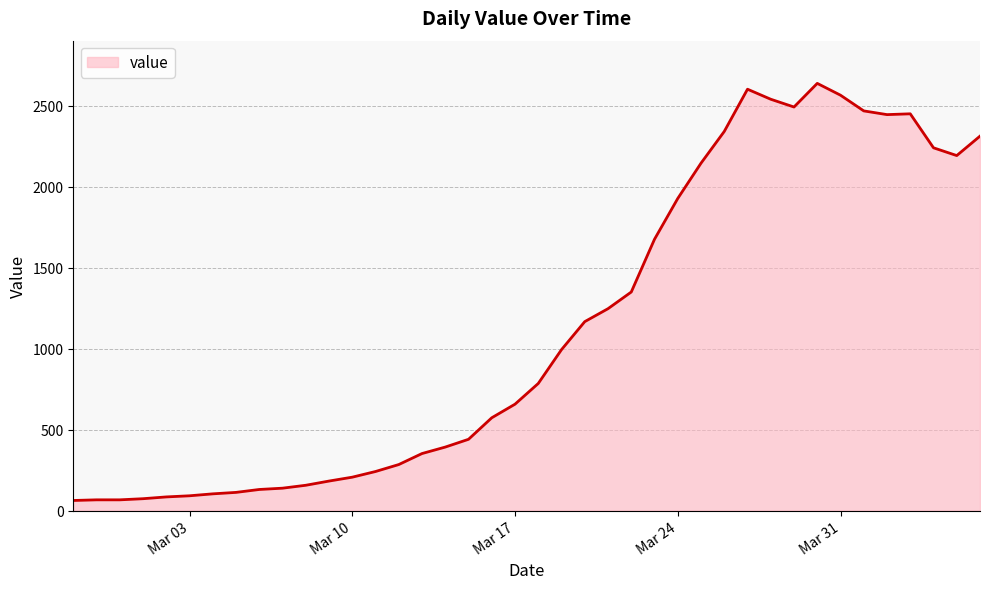

What is the smallest value displayed?

62